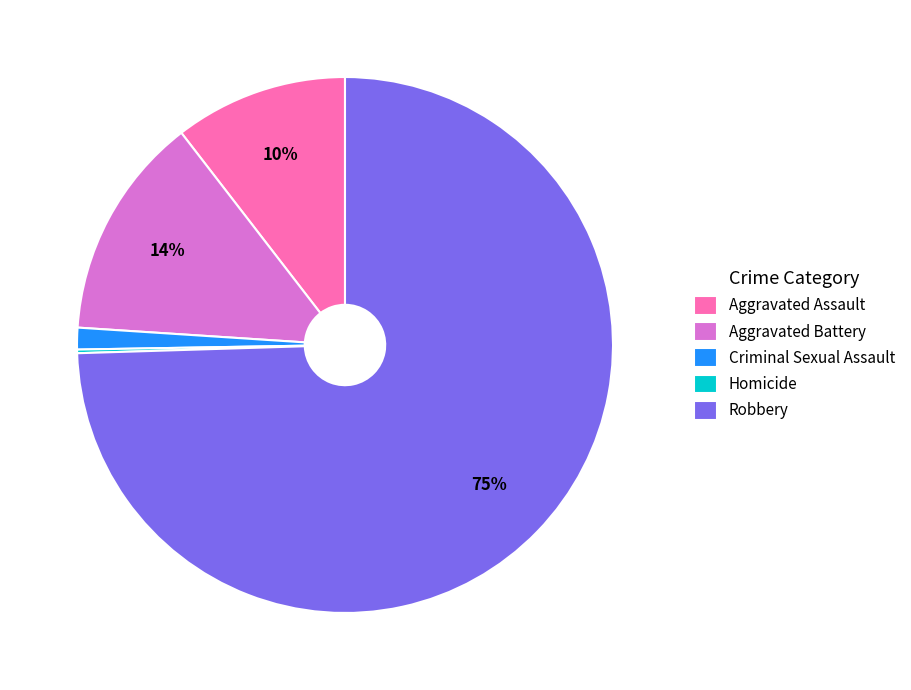

Is it true that Criminal Sexual Assault is 11% of the pie?

False